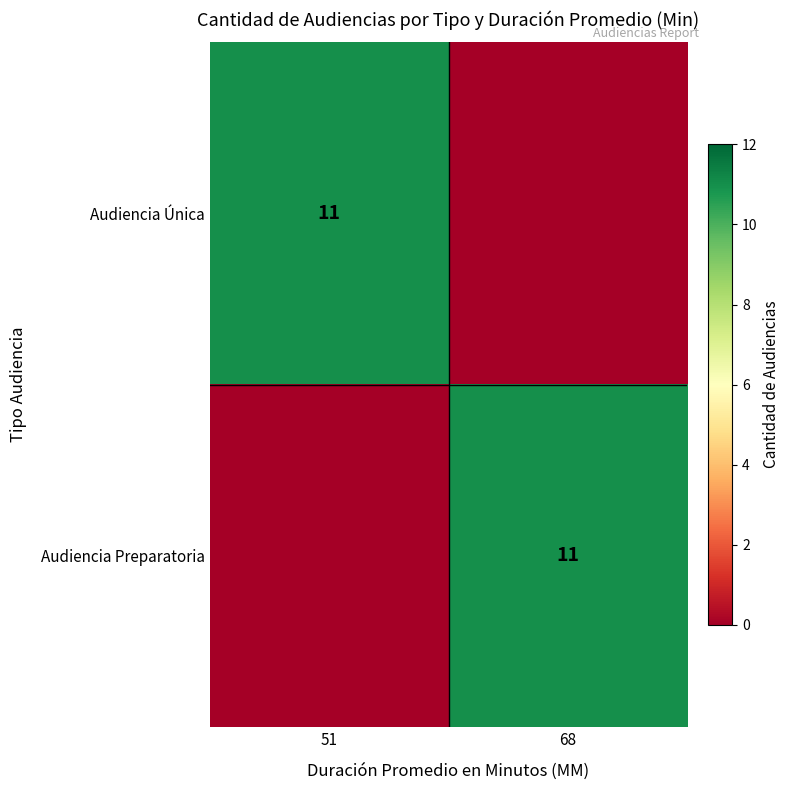

Is it true that Audiencia Única equals 11 at 51?

True